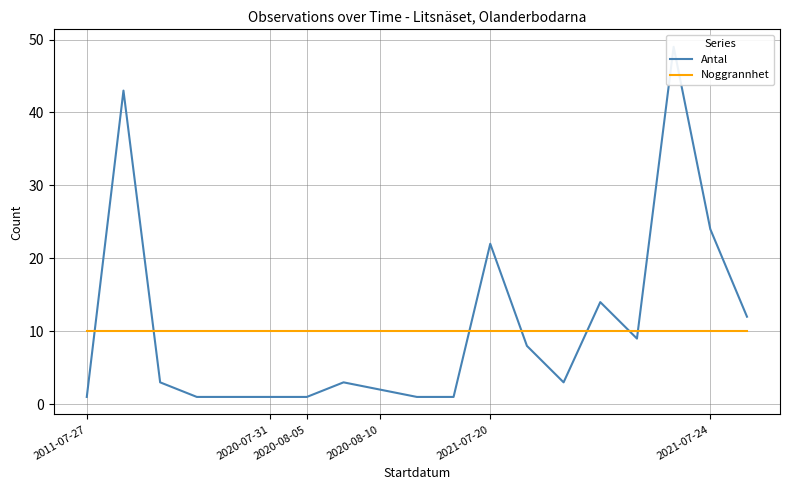

List the series in order of their overall mean, lowest first.

Noggrannhet, Antal